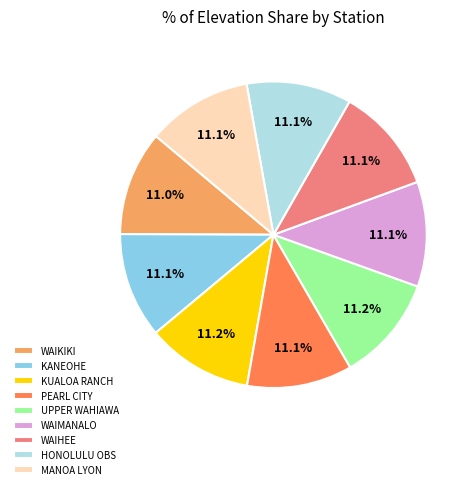

Does HONOLULU OBS represent more than half of the total?

No